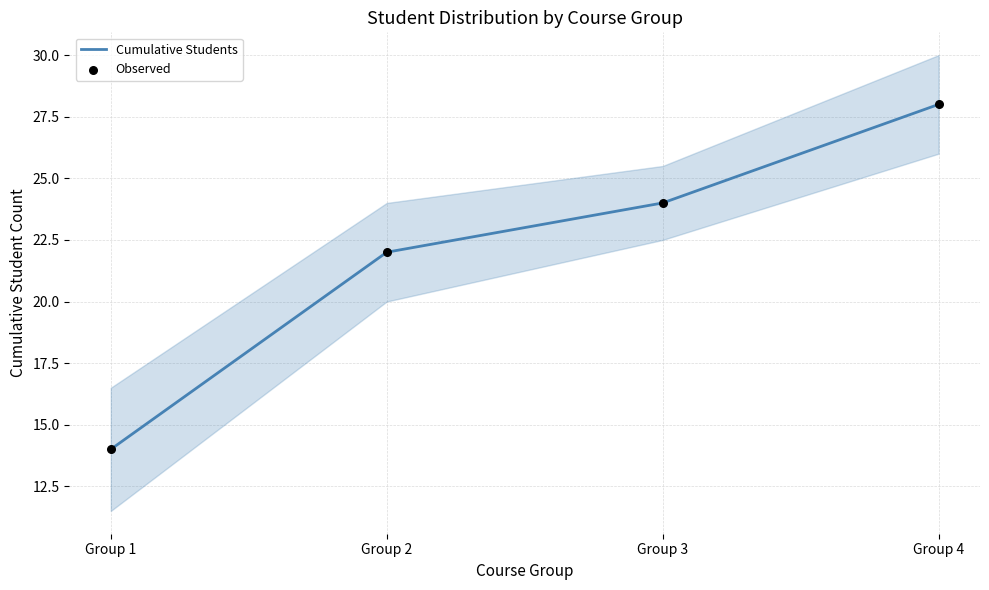

Which series has the largest total across all categories?

Cumulative Students